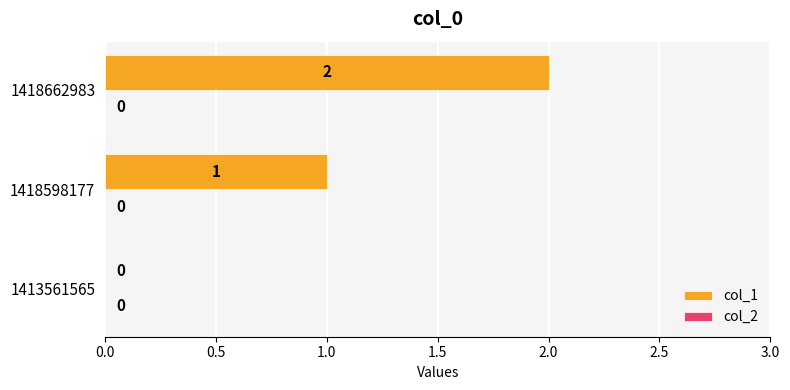

How many values are between 0 and 2?

3